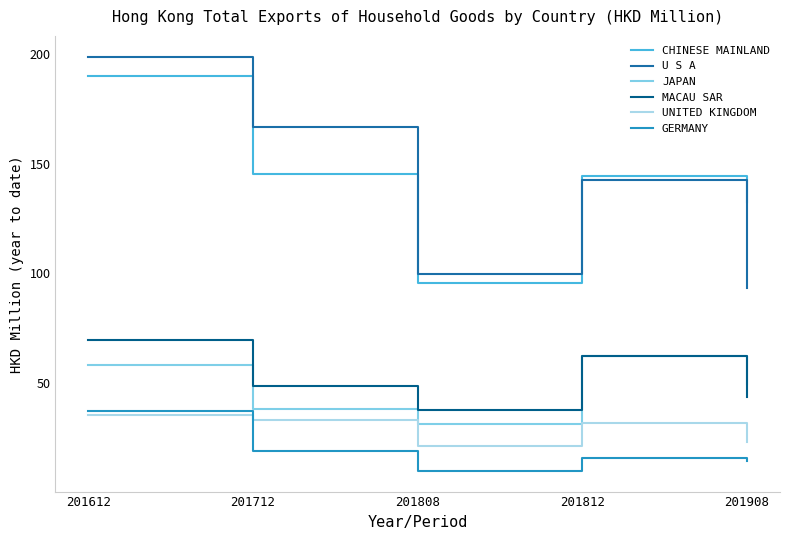

Where does the CHINESE MAINLAND series first go above 144?

201612